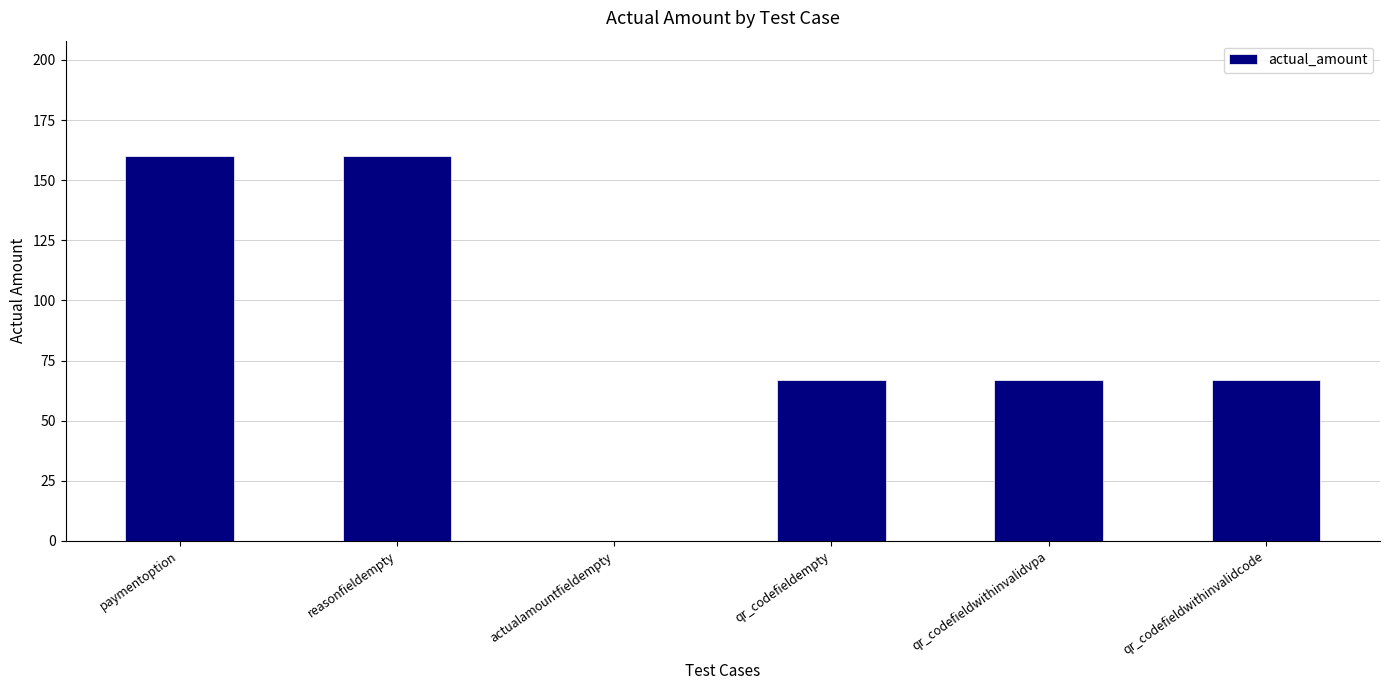

The value at actualamountfieldempty is 0. True or false?

True